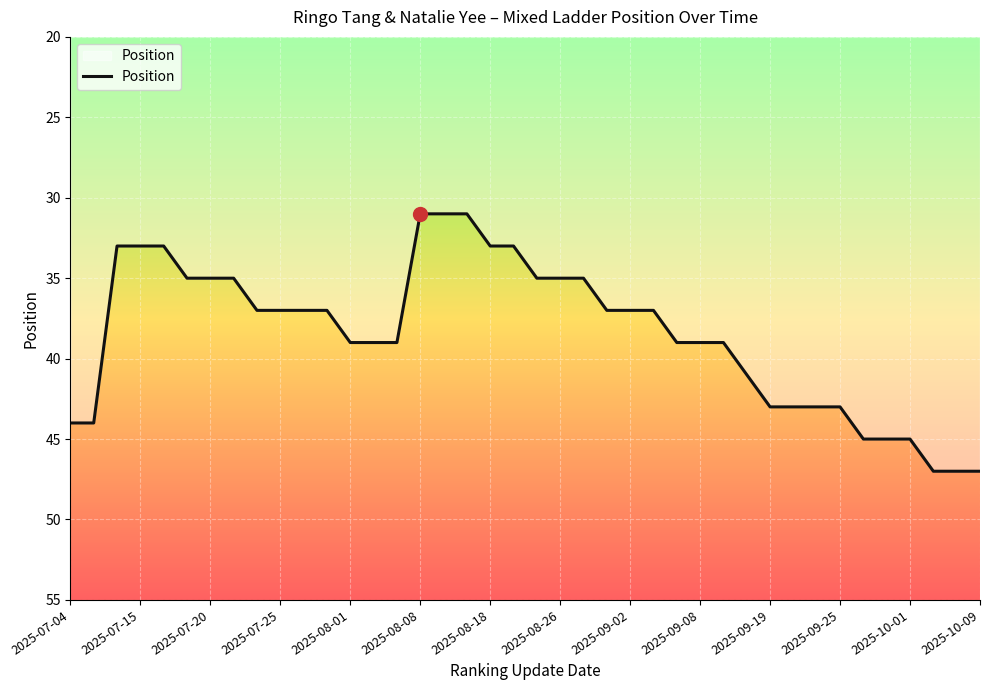

What is the difference between the maximum and minimum values?

16